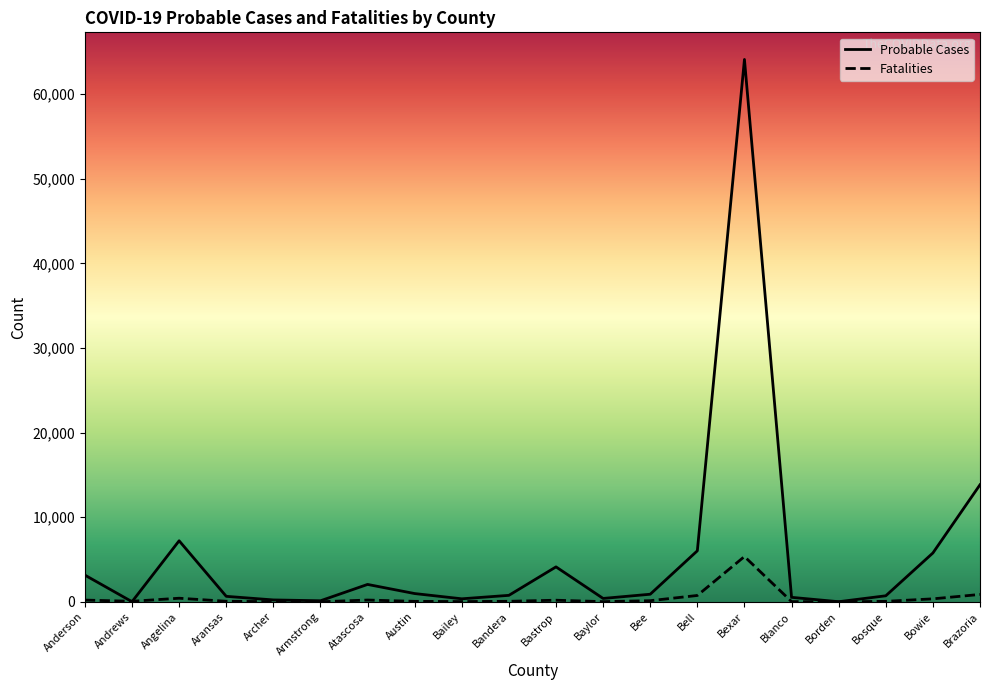

What is the difference between the highest and lowest values at Bexar?

58757